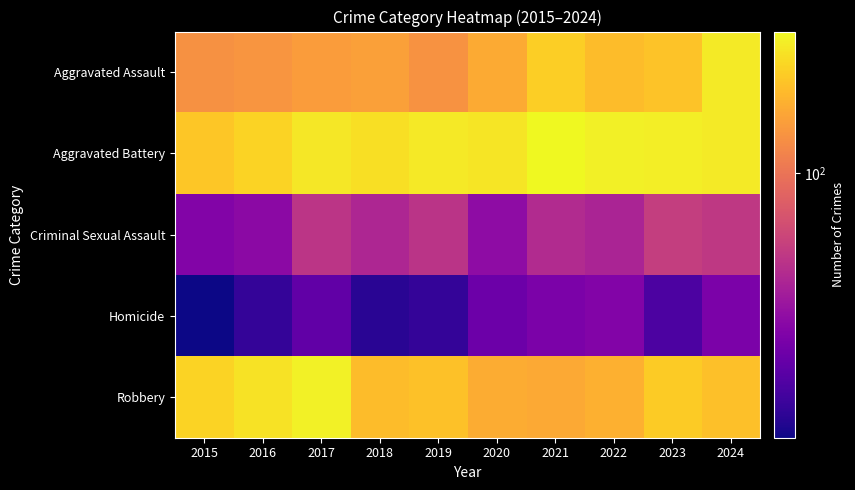

Reading left to right, list all the values displayed in this chart.

Aggravated Assault: 2015=135	2016=141	2017=150	2018=156	2019=136	2020=172	2021=232	2022=200	2023=211	2024=289
Aggravated Battery: 2015=218	2016=240	2017=282	2018=264	2019=285	2020=279	2021=325	2022=303	2023=300	2024=292
Criminal Sexual Assault: 2015=27	2016=29	2017=49	2018=41	2019=48	2020=30	2021=43	2022=40	2023=54	2024=51
Homicide: 2015=11	2016=14	2017=20	2018=13	2019=14	2020=22	2021=25	2022=27	2023=17	2024=25
Robbery: 2015=241	2016=272	2017=308	2018=200	2019=209	2020=174	2021=169	2022=181	2023=226	2024=207